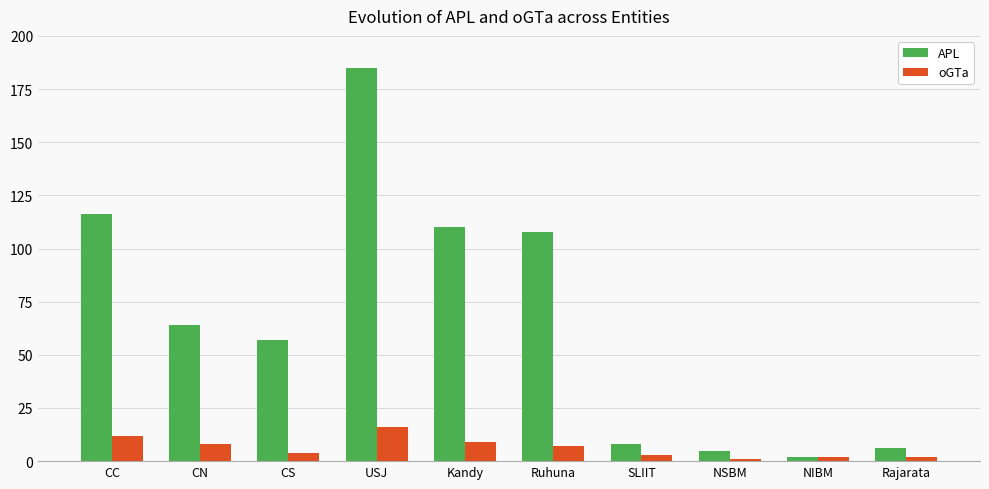

What is the difference between the maximum and second lowest values in the oGTa series?

14